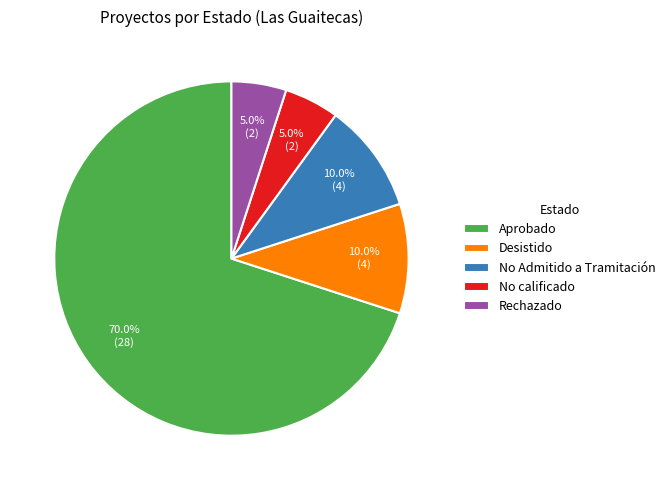

Approximately how many times larger is the value at Rechazado compared to Desistido?

0.5